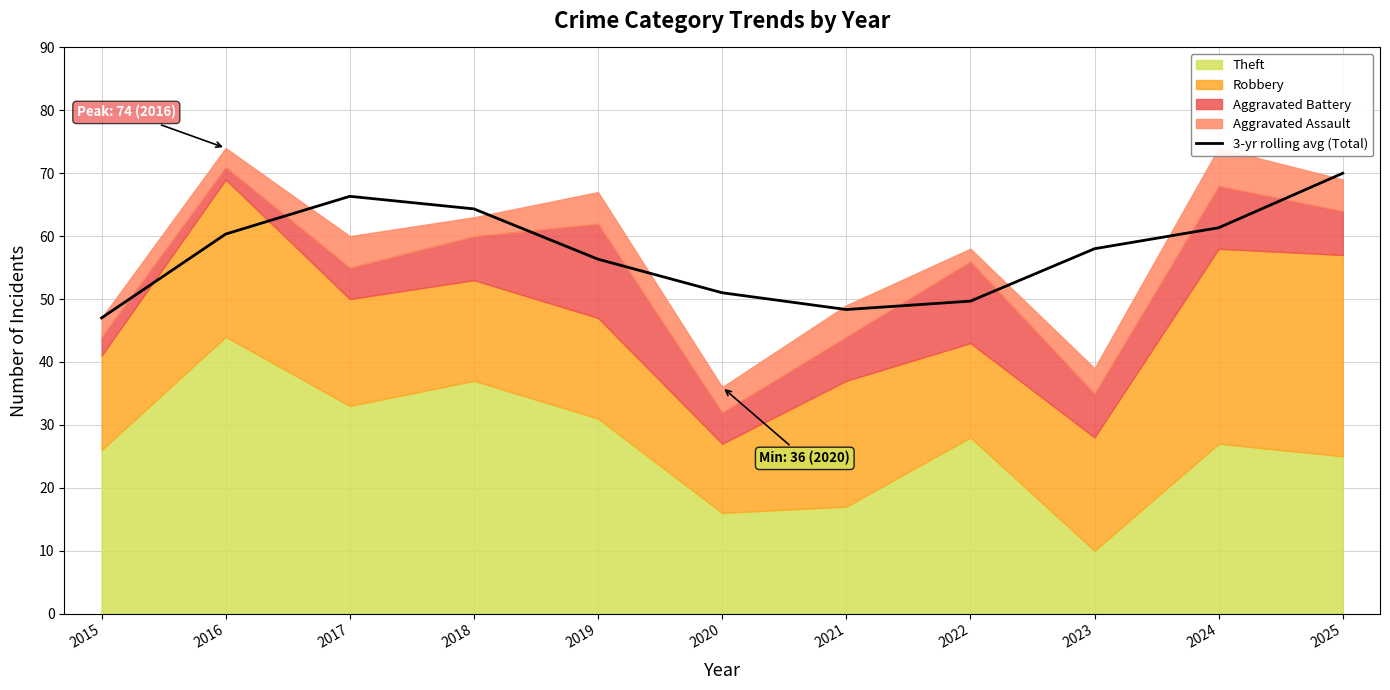

What is the greatest value displayed?

70.0